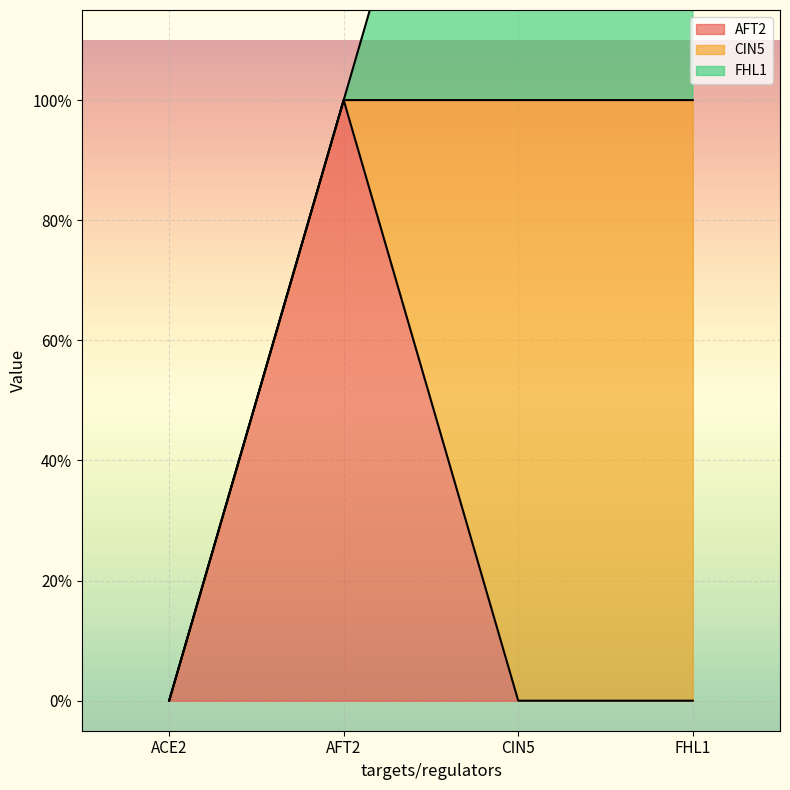

How many values in CIN5 are above zero?

2